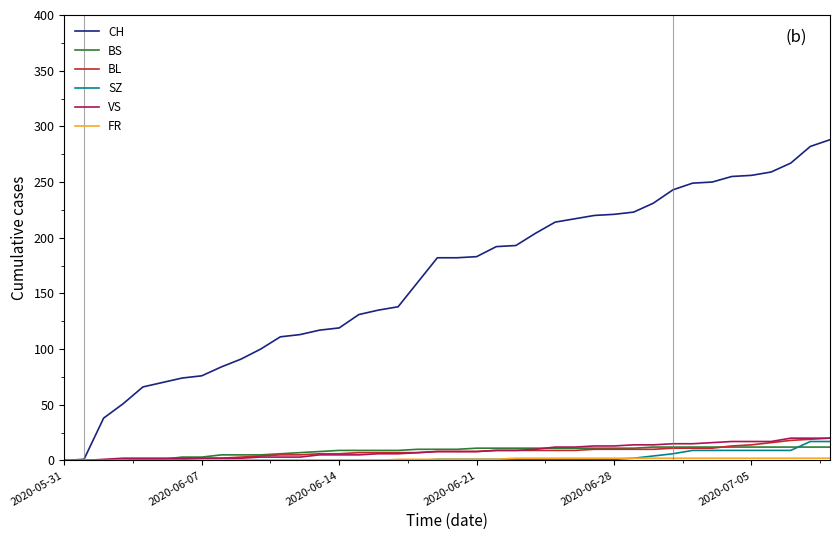

Which series has the largest total across all categories?

CH